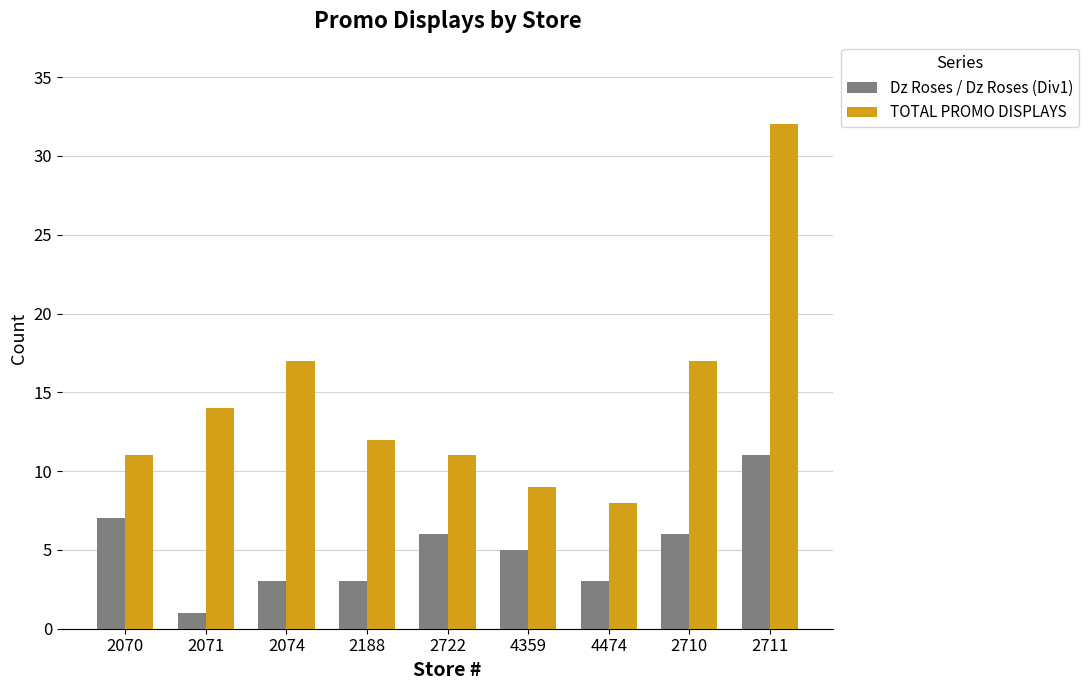

Between 2722 and 4359, which series saw the biggest shift?

TOTAL PROMO DISPLAYS